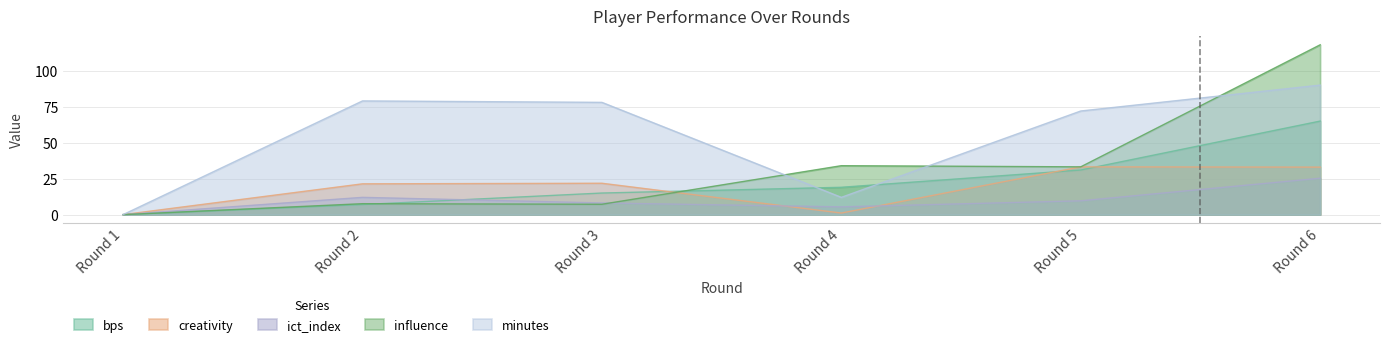

How many distinct data groups are displayed?

5